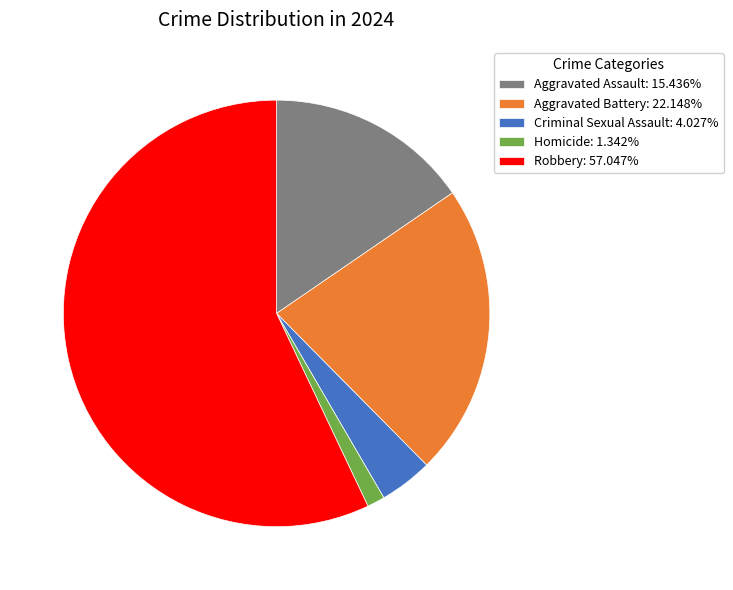

Is the sum of Criminal Sexual Assault: 4.027% and Aggravated Battery: 22.148% greater than half?

No